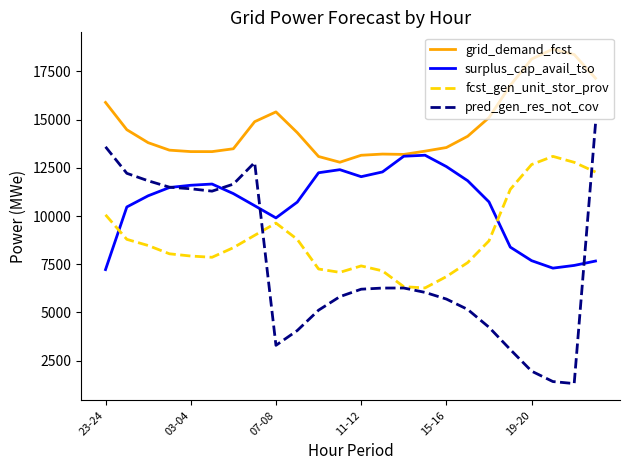

List the series in order of their overall mean, lowest first.

pred_gen_res_not_cov, fcst_gen_unit_stor_prov, surplus_cap_avail_tso, grid_demand_fcst